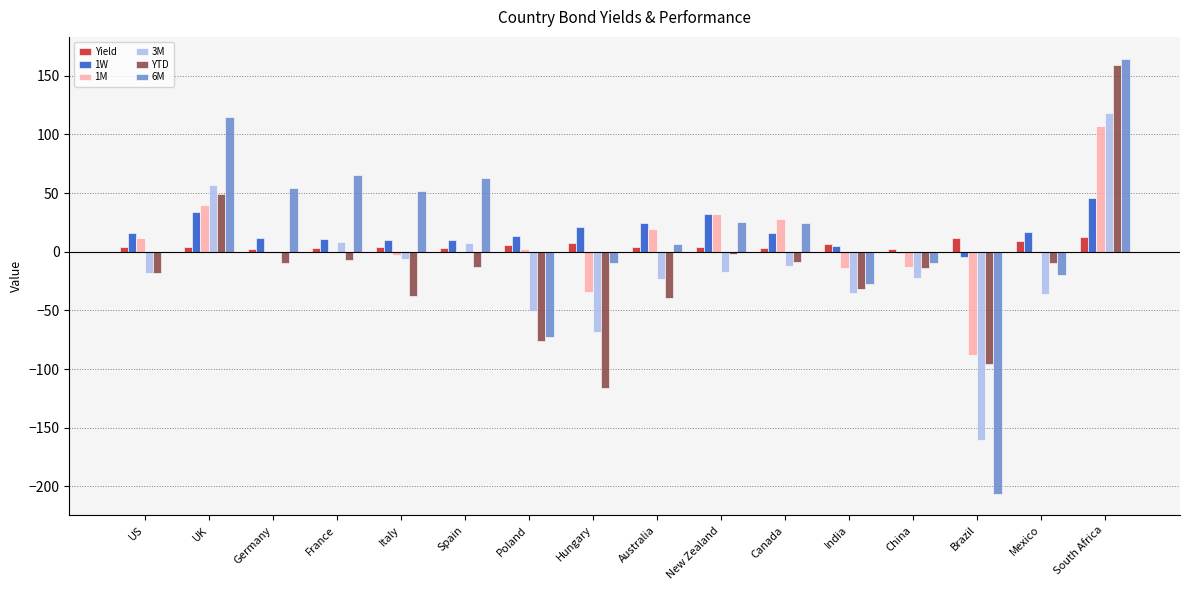

Is the value of 3M at UK greater than the value of YTD at South Africa?

No